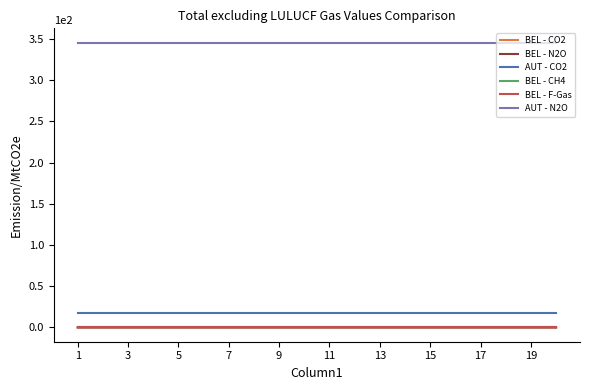

True or false: BEL - CH4 and AUT - N2O cross at least once.

False